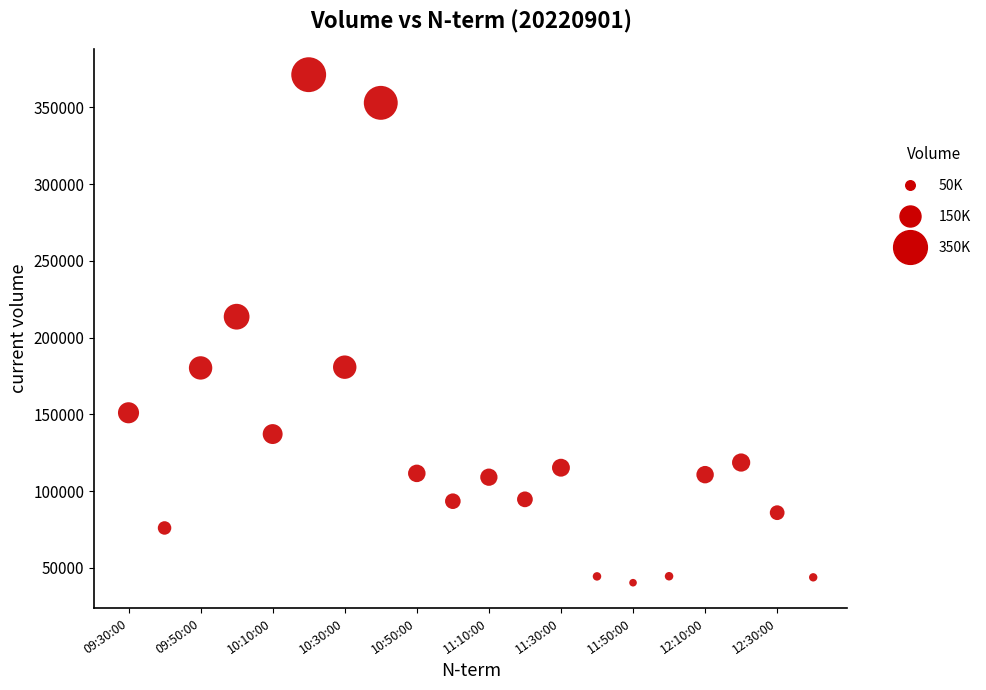

What is the range of Y values (max minus min)?

331024